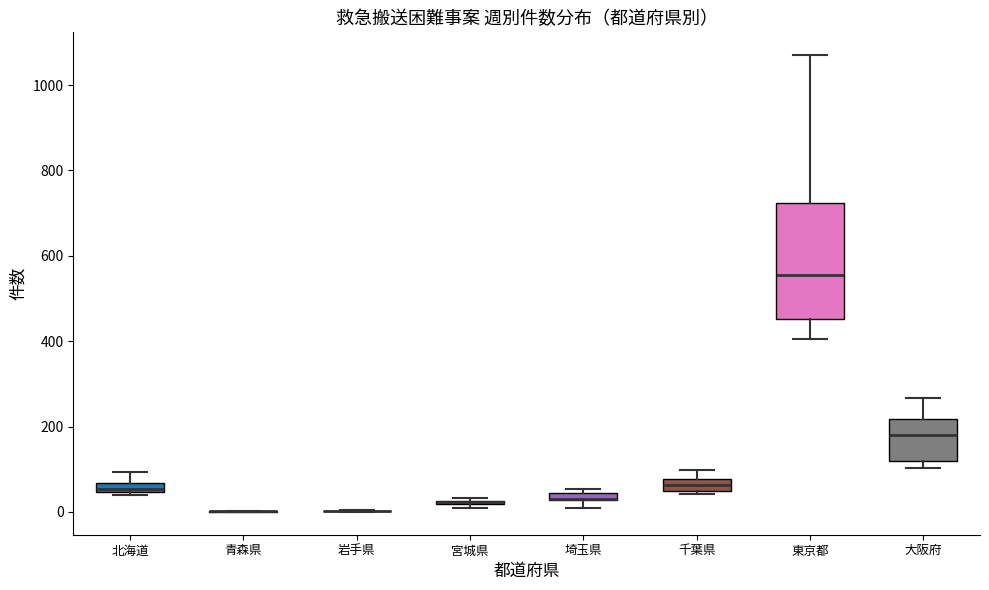

Comparing the boxes themselves (not the whiskers), which one is the tallest?

東京都